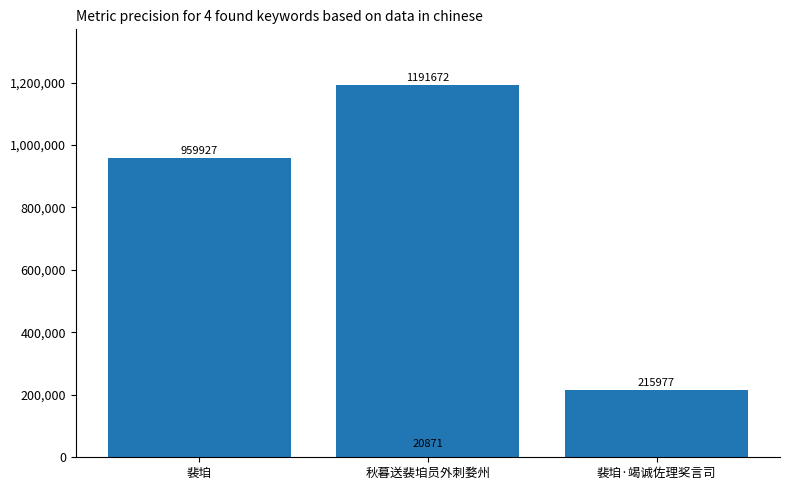

What value does the data have at 裴垍, to the nearest 50?

959950